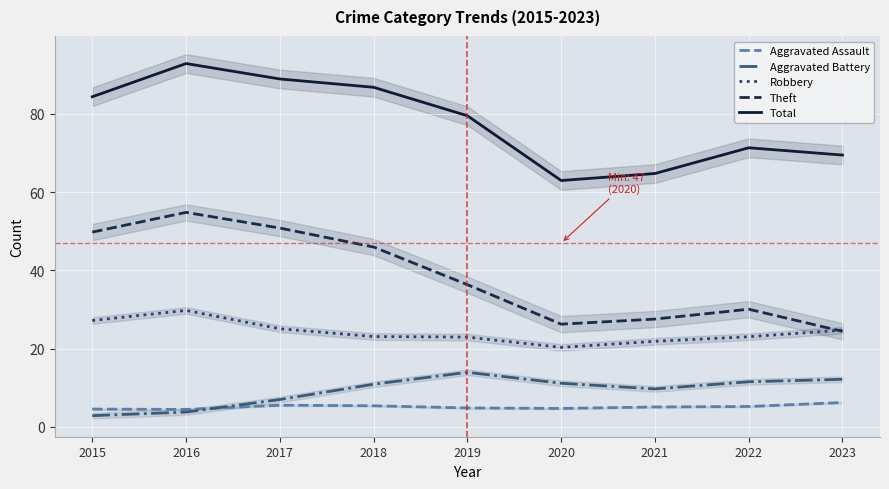

Is it true that Theft equals 31.9 at 2016?

False